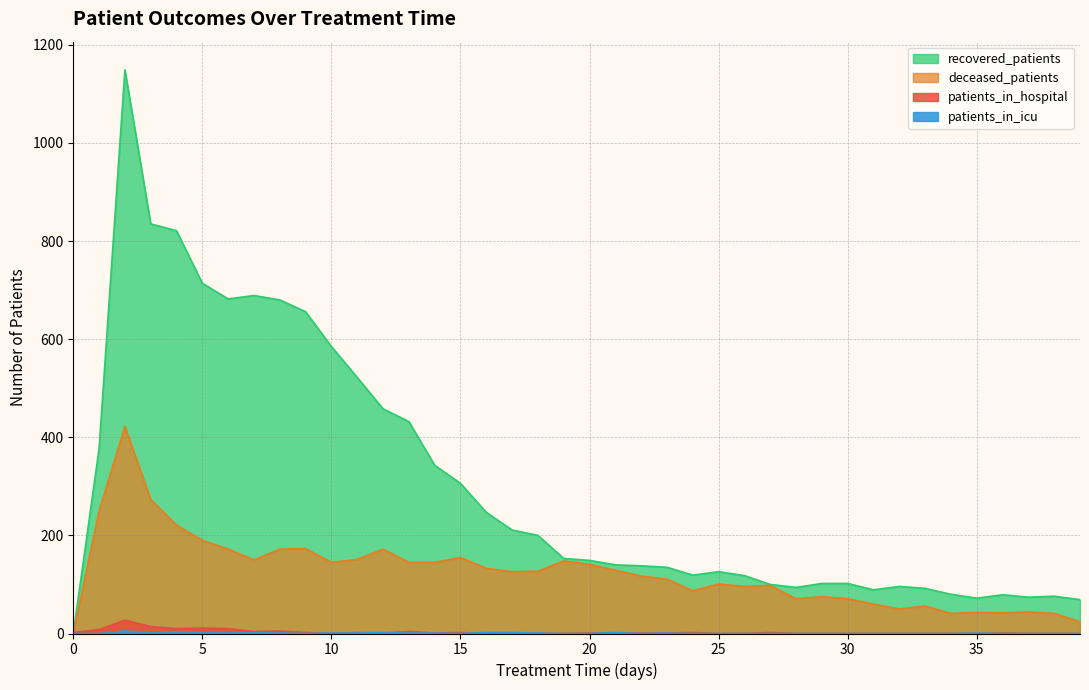

The value of patients_in_hospital at 16 is 0. True or false?

True